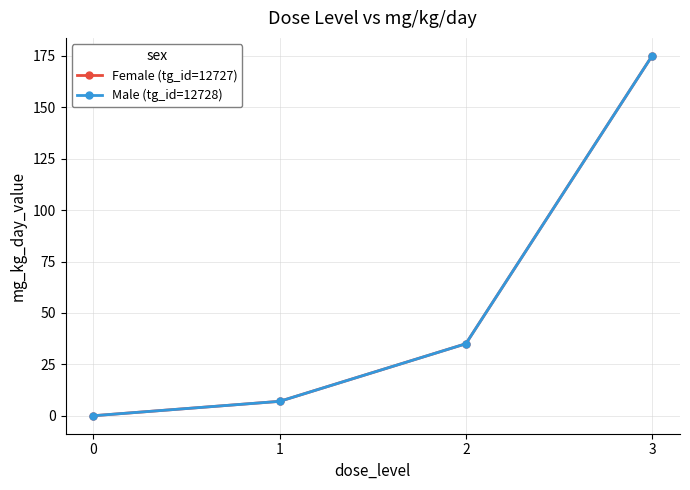

True or false: Female (tg_id=12727) and Male (tg_id=12728) cross at least once.

False